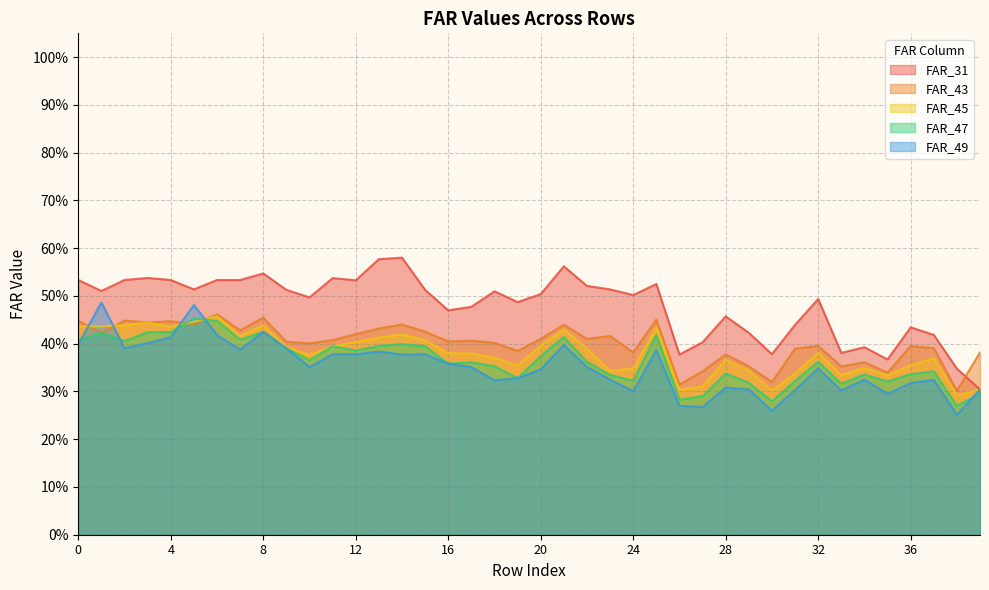

How many interior local valleys does the FAR_31 series have?

11